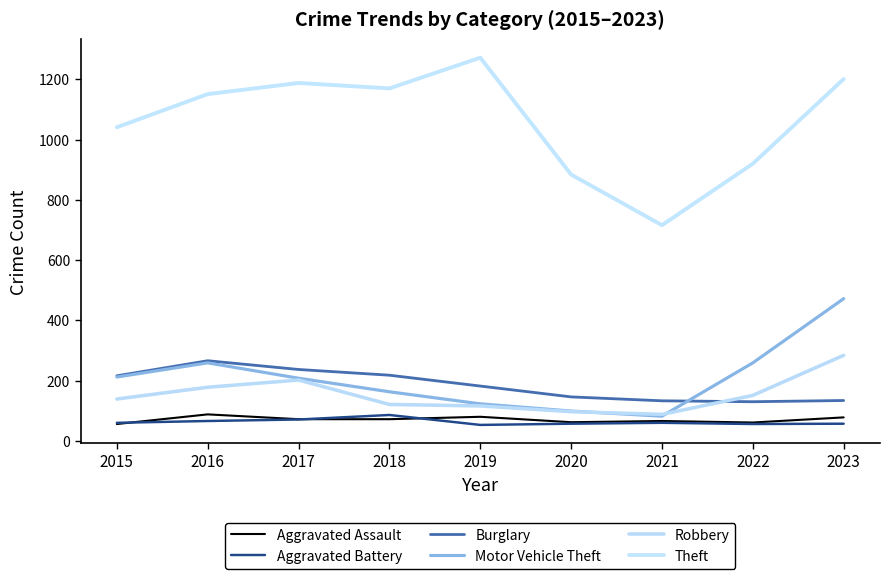

Does the chart have visible grid lines?

No